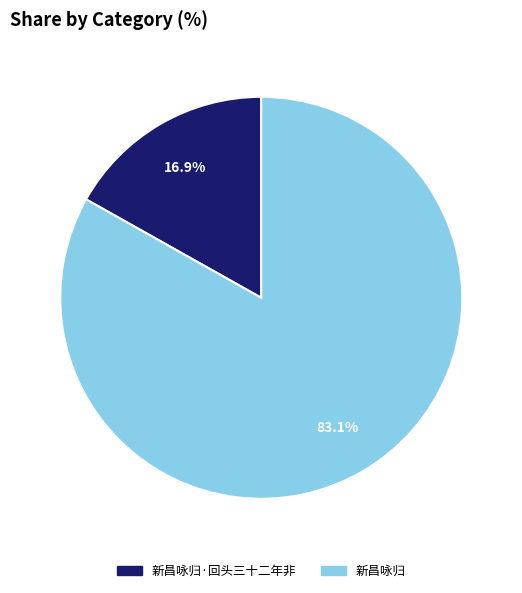

Does any single category account for the majority?

Yes